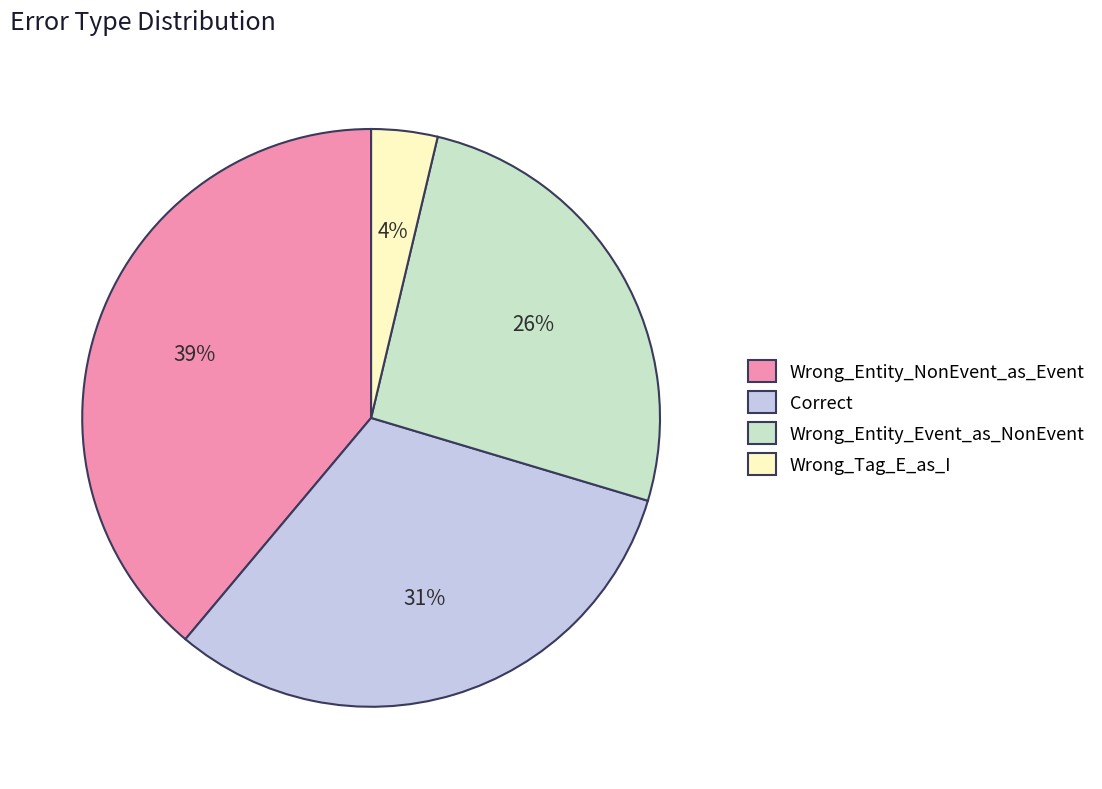

Does Correct represent more than half of the total?

No